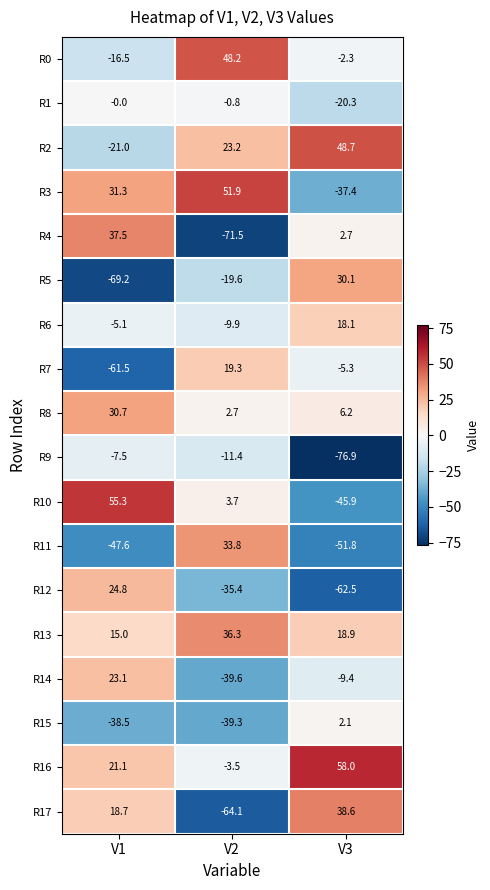

Is it true that R12 equals -35.4 at V2?

True